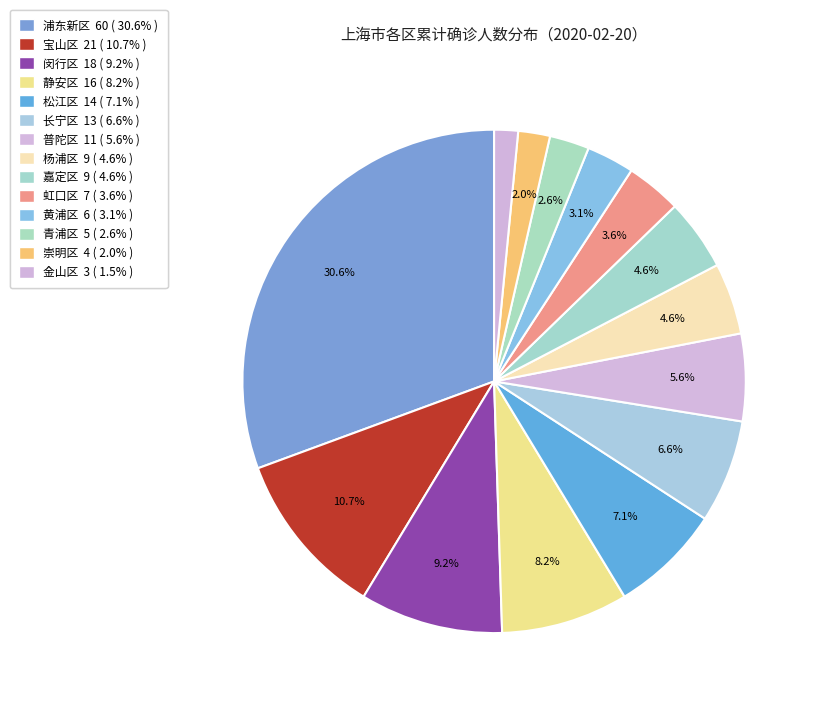

How many segments does this pie chart have?

14